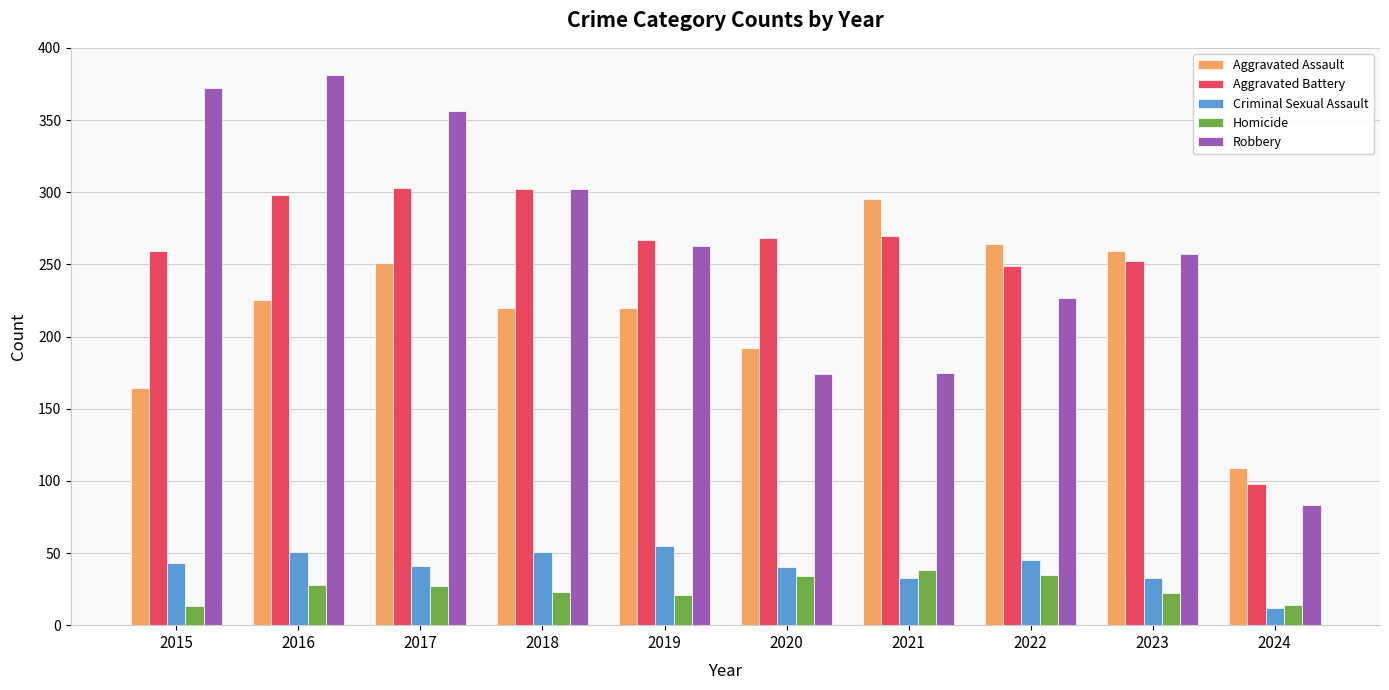

Count the number of data series in this chart.

5